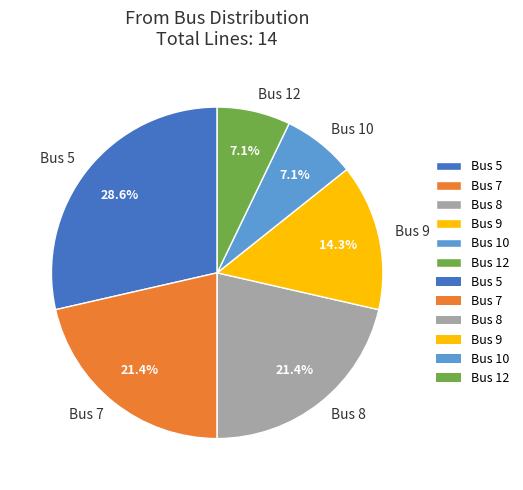

The Bus 5 slice represents 29% of the pie. True or false?

True